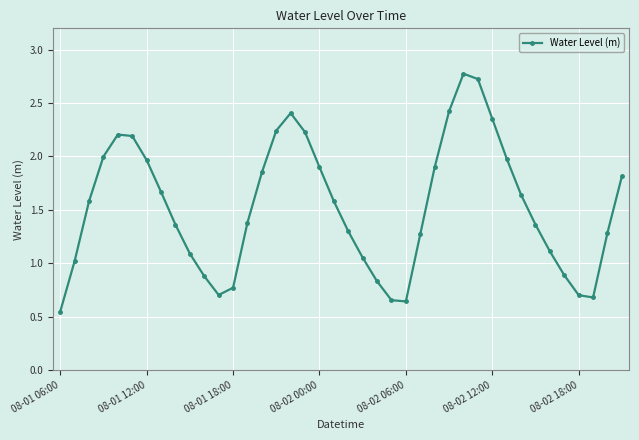

Count the number of categories in the chart.

40